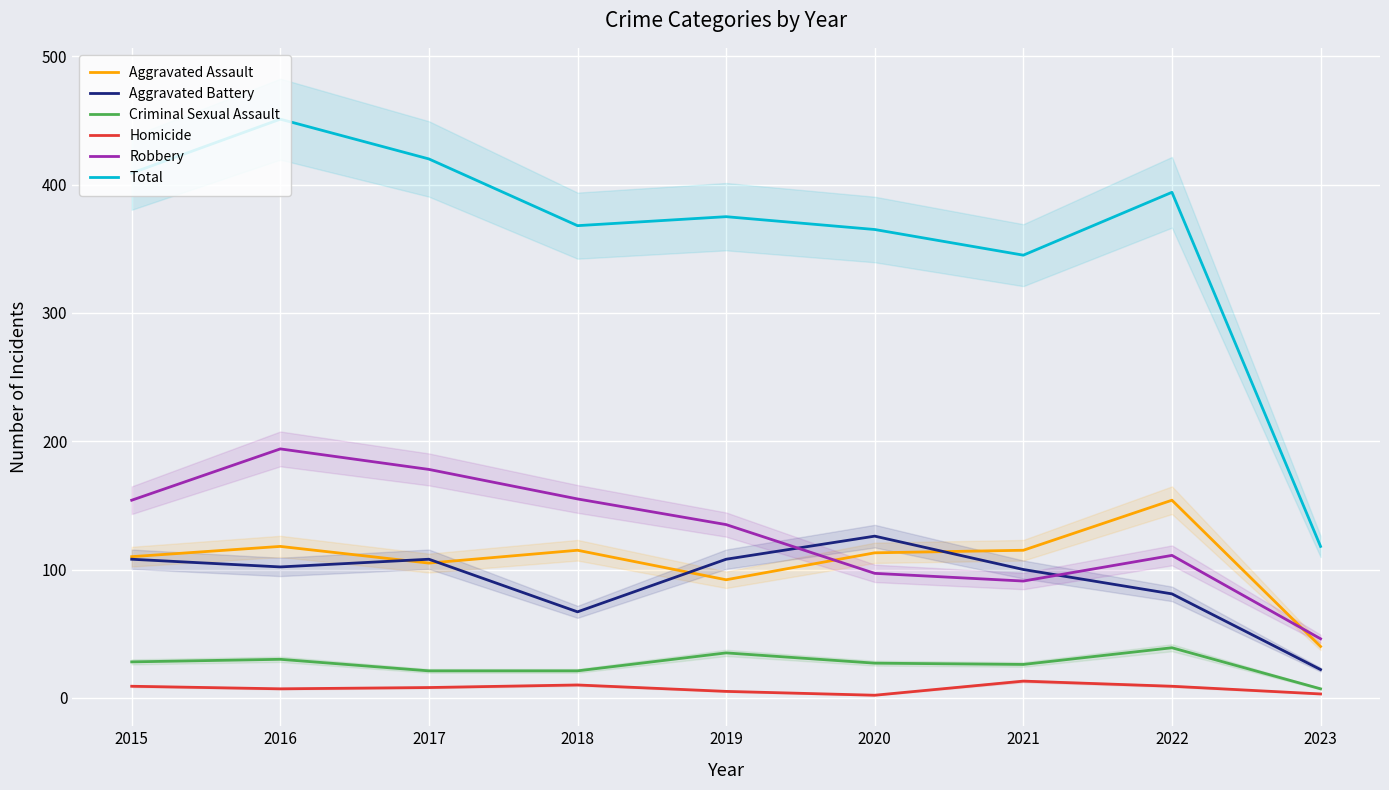

Where does the Total series first go above 375?

2015